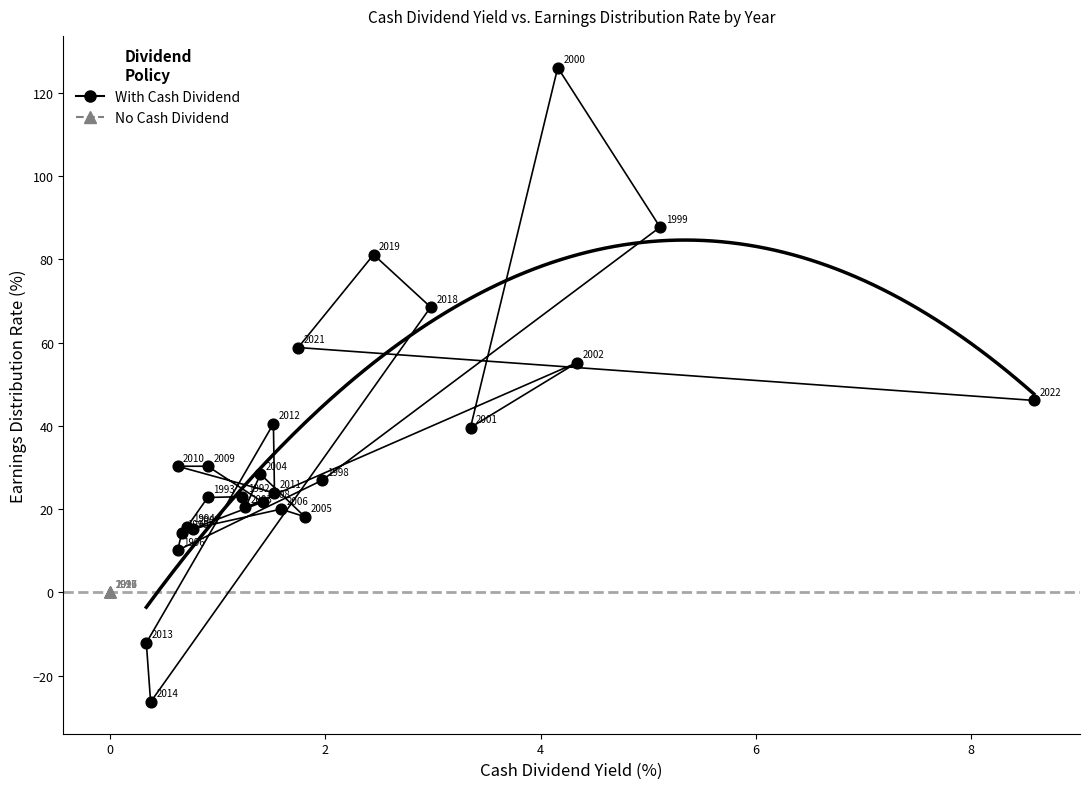

Which series contains the lowest Y value?

With Cash Dividend